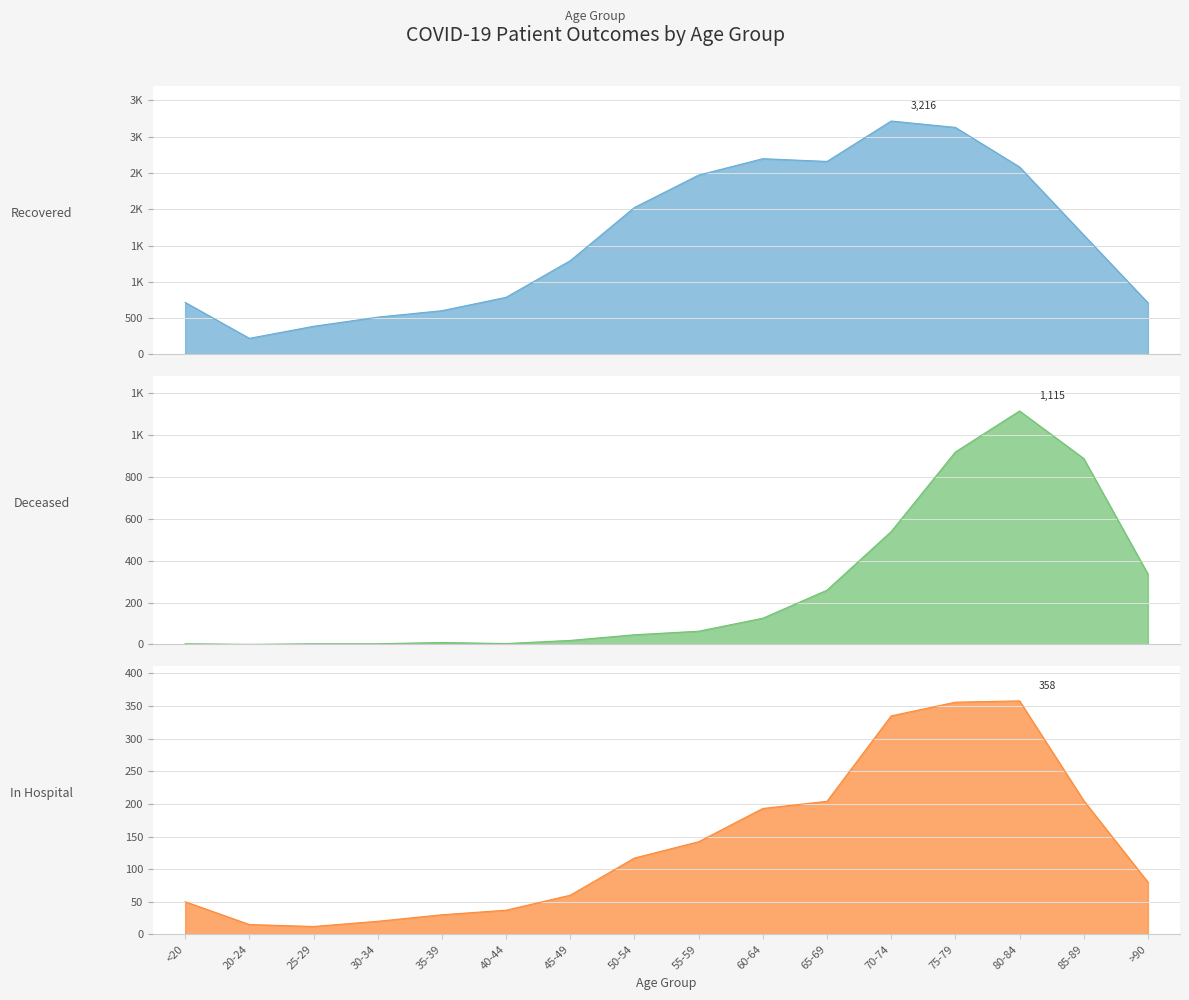

Reading right to left, list all the values displayed in this chart.

patients_recovered: 712	1646	2583	3128	3216	2659	2697	2471	2025	1292	787	603	514	388	222	717
patients_deceased: 336	888	1115	919	539	259	125	63	46	19	4	9	3	3	0	3
patients_in_hospital: 80	205	358	356	335	204	193	142	117	60	37	30	20	12	15	50